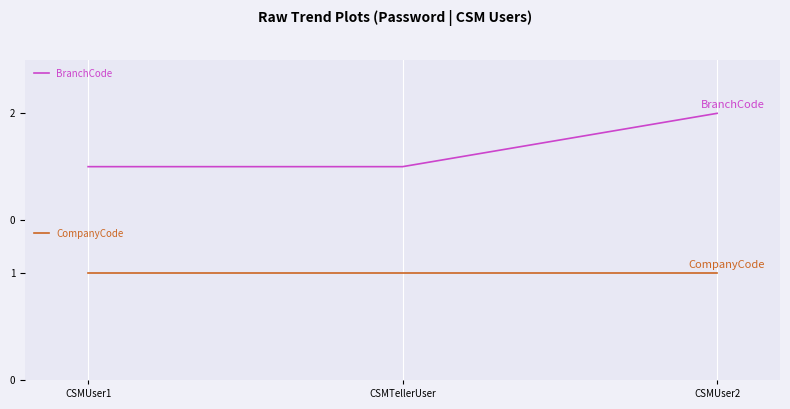

List the series in order of their overall mean, highest first.

BranchCode, CompanyCode